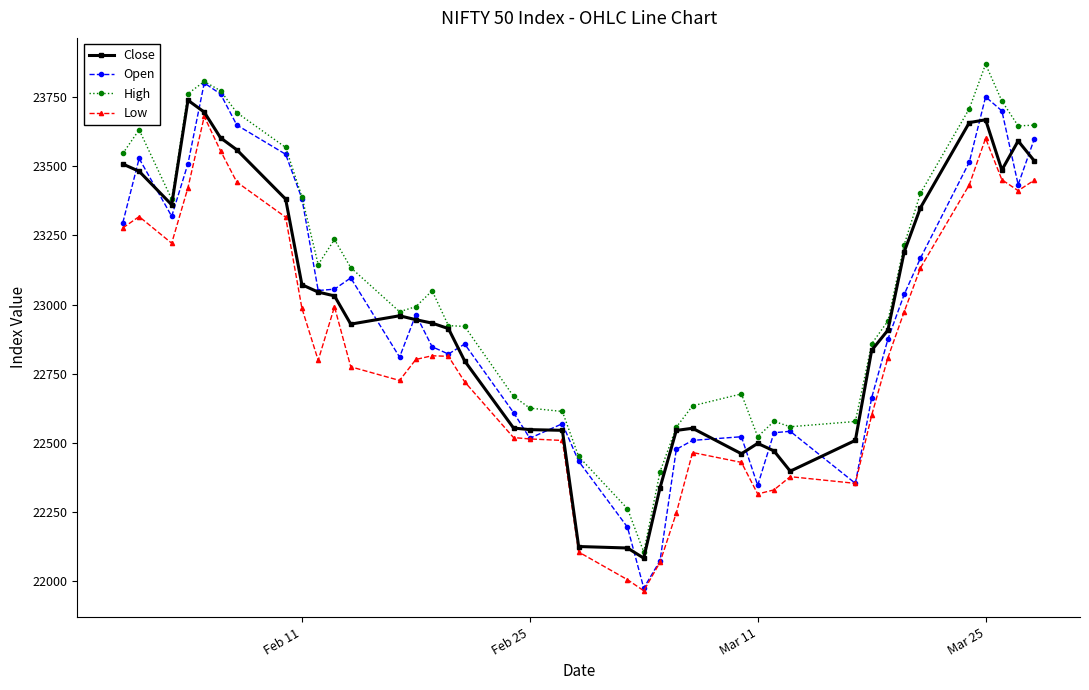

True or false: Low and High intersect in this chart.

False